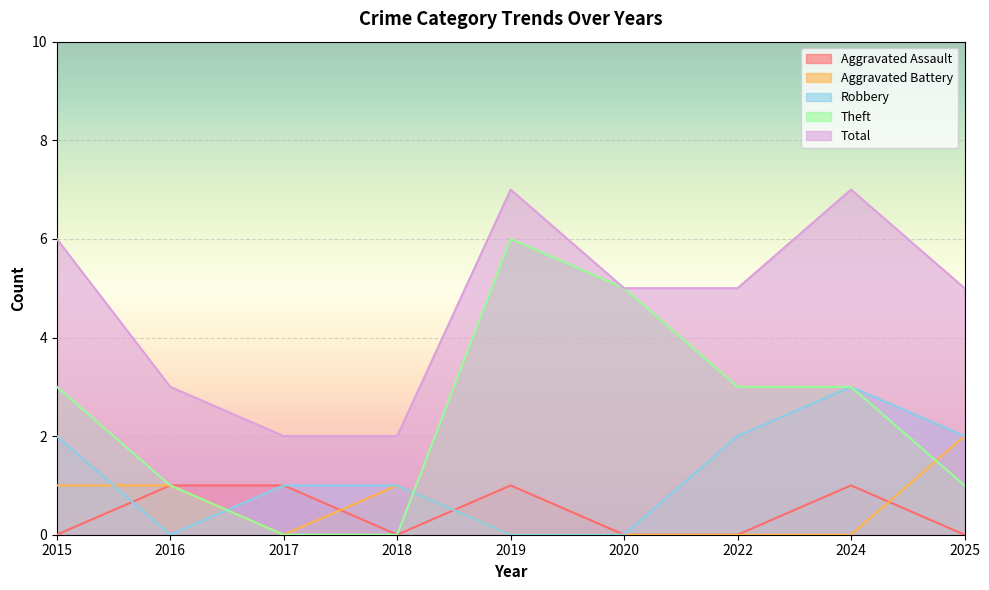

What is the highest value of the Aggravated Battery series?

2